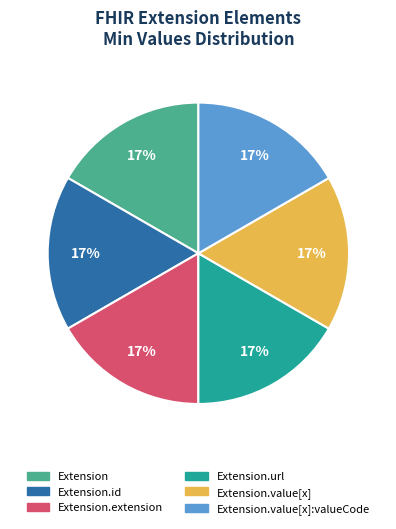

True or false: Extension.value[x] accounts for 29% of the total.

False